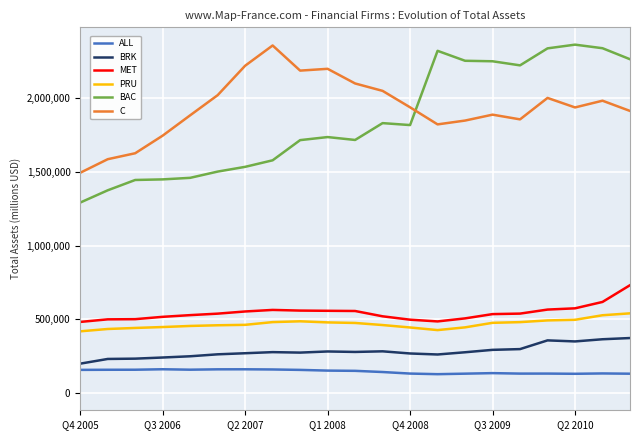

What is the difference between the maximum and minimum values in the MET series?

249261